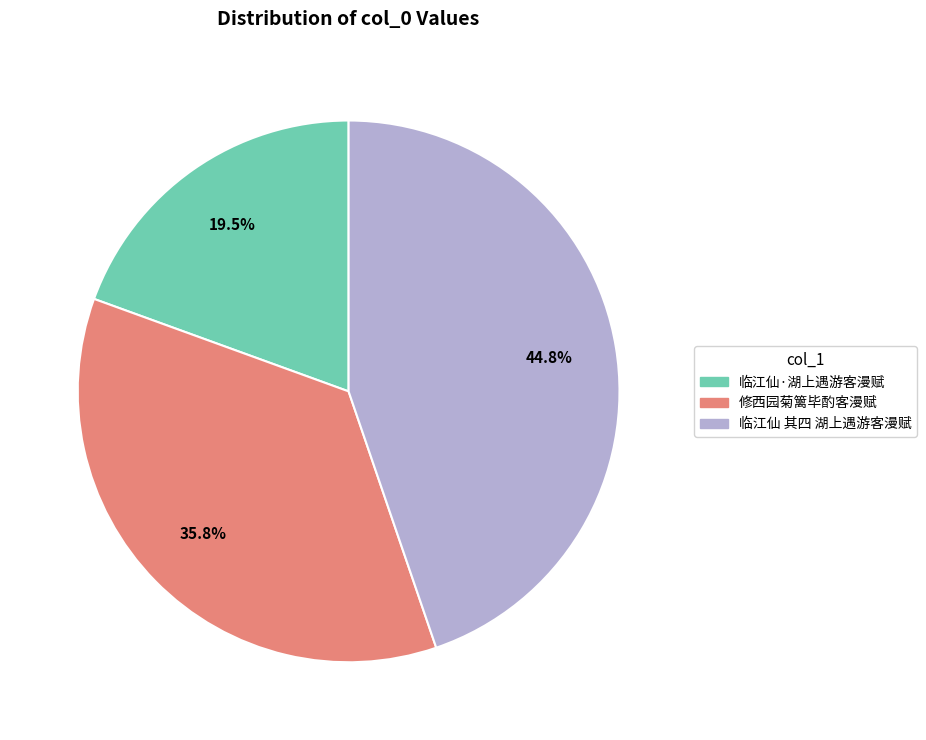

Does 临江仙·湖上遇游客漫赋 represent more than half of the total?

No